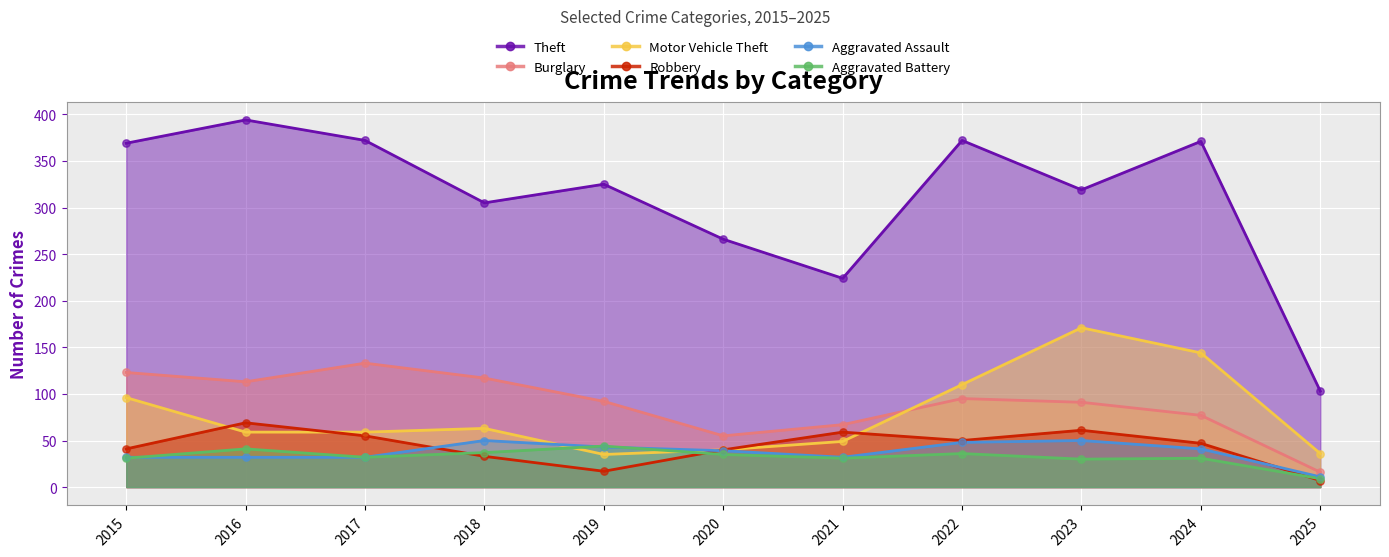

Which series reaches the maximum Y coordinate?

Theft